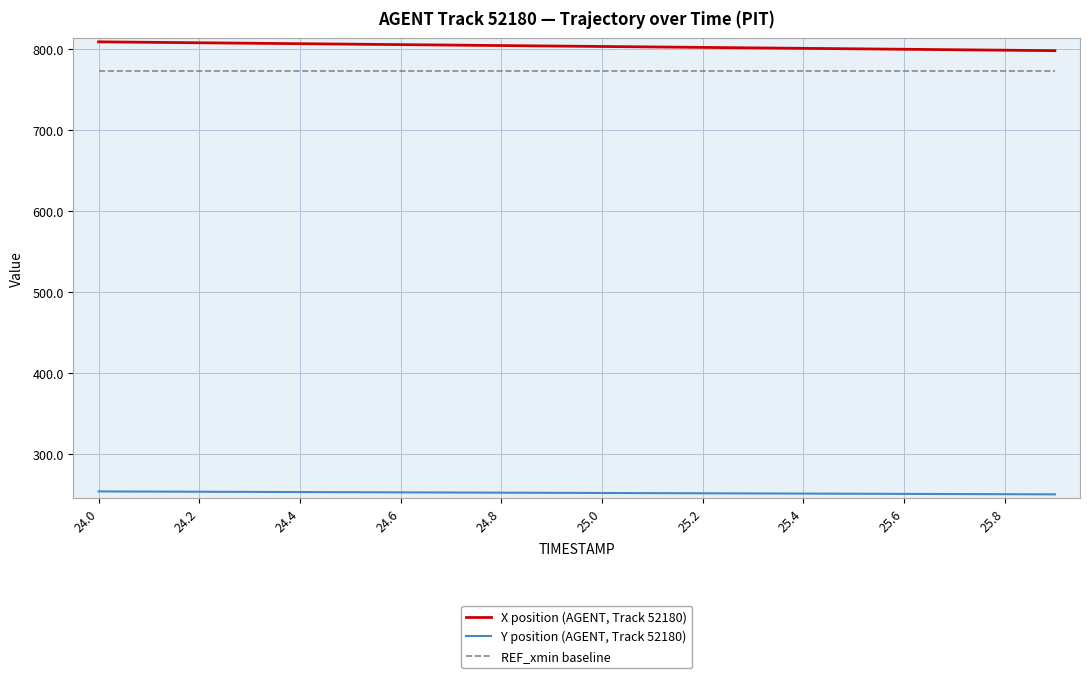

What is the maximum value shown in the chart?

809.1